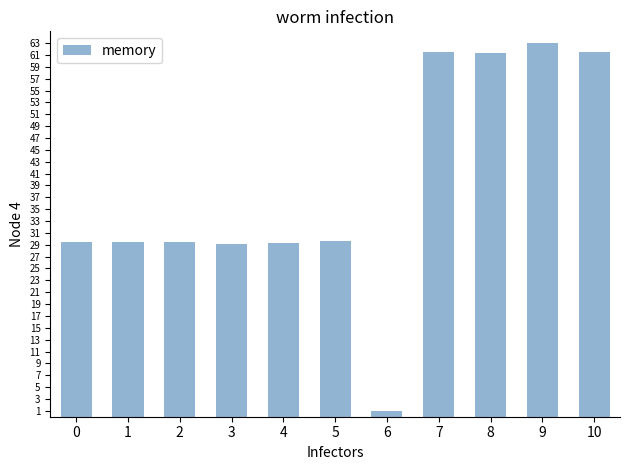

What is the value of the 10th bar from the left?

63.0